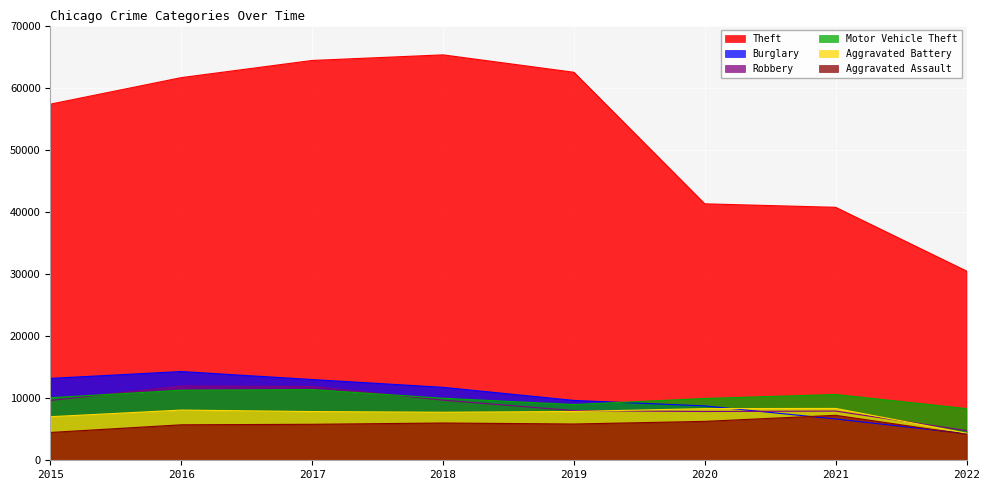

What is the value of the Burglary point at the 3rd from the left?

13001